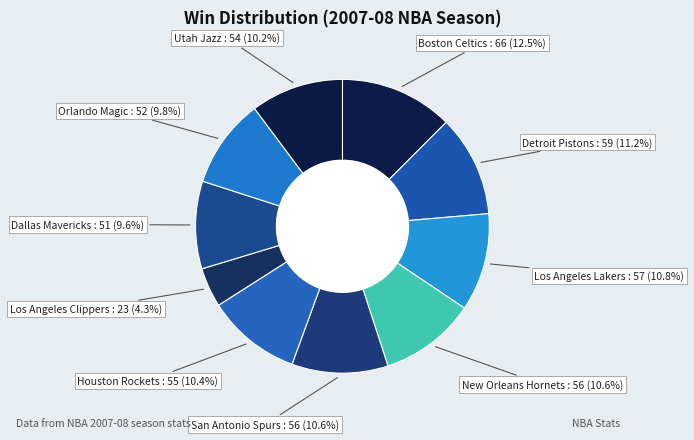

Does Los Angeles Clippers account for over 50% of the chart?

No